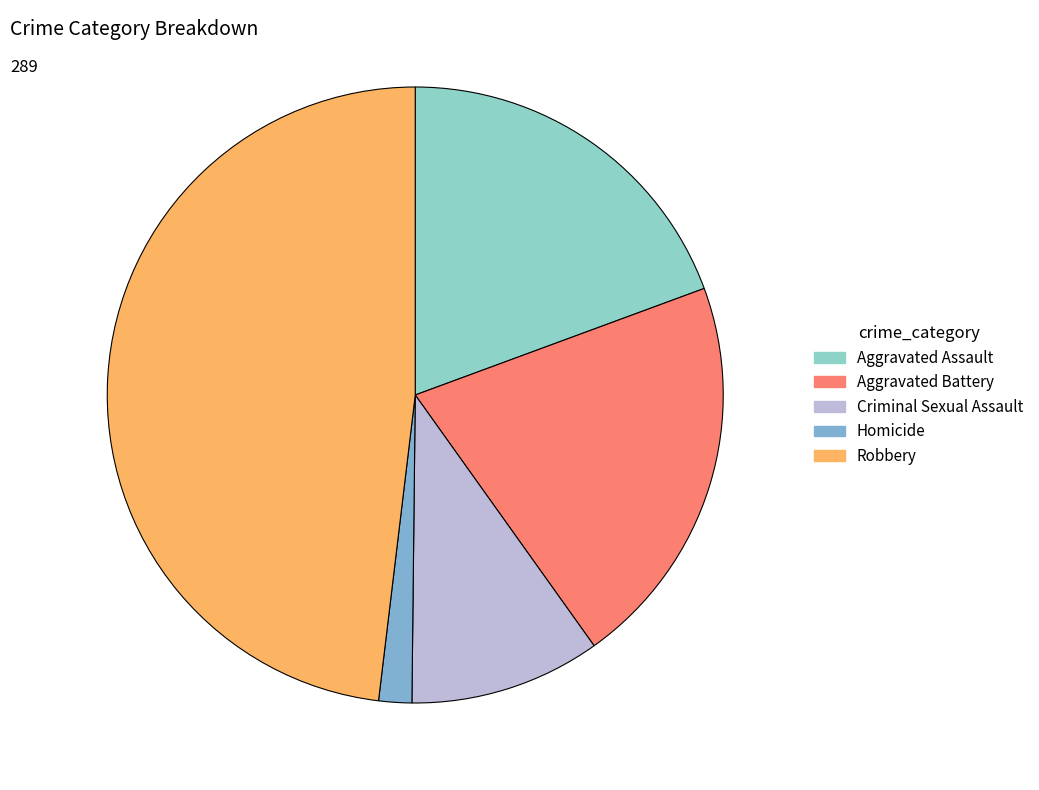

Does Aggravated Battery represent more than half of the total?

No